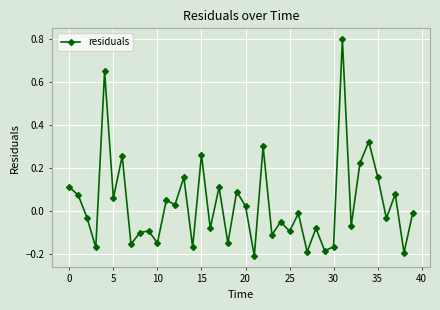

What is the greatest value displayed?

0.8